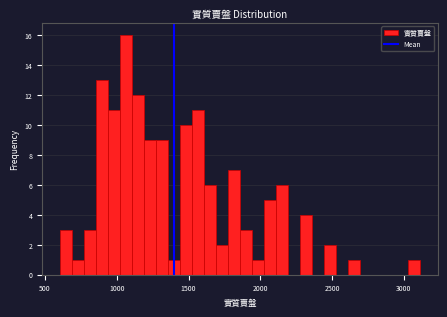

Around what value on the x-axis is the tallest bar? Give the approximate position of its centre, as read against the axis.

1050